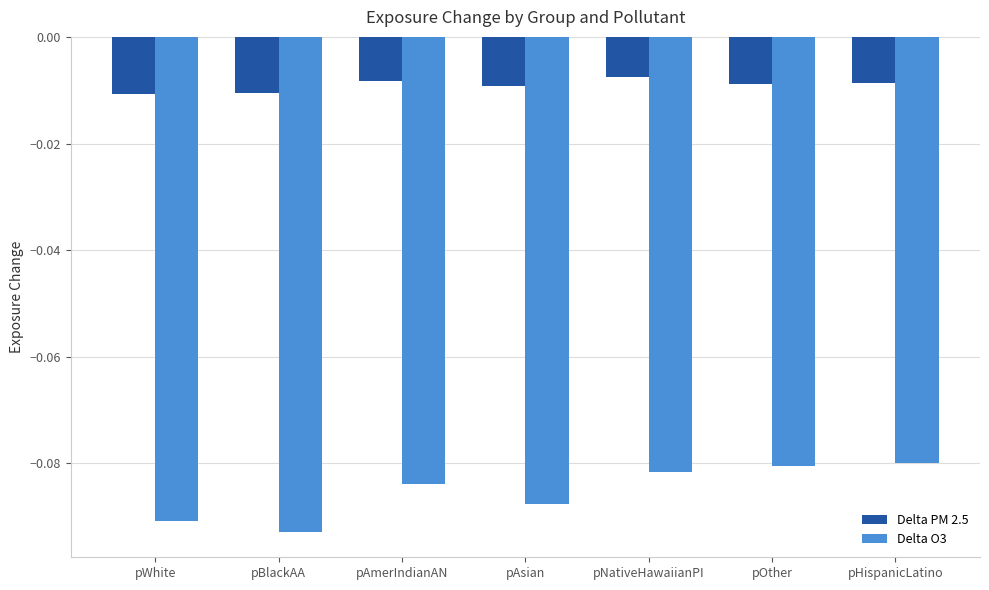

What are all the series names shown in the legend?

Delta PM 2.5, Delta O3